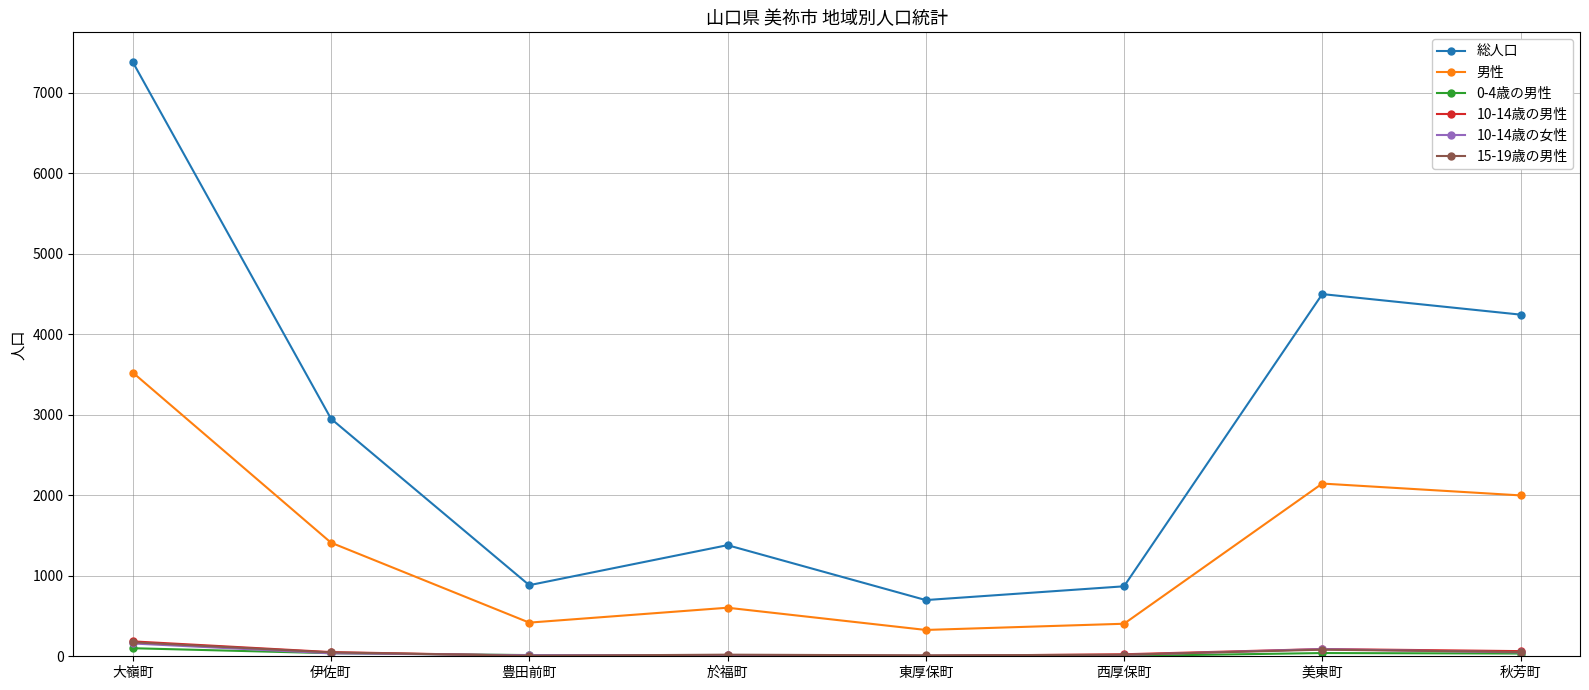

The value of 10-14歳の男性 at 秋芳町 is 64. True or false?

True